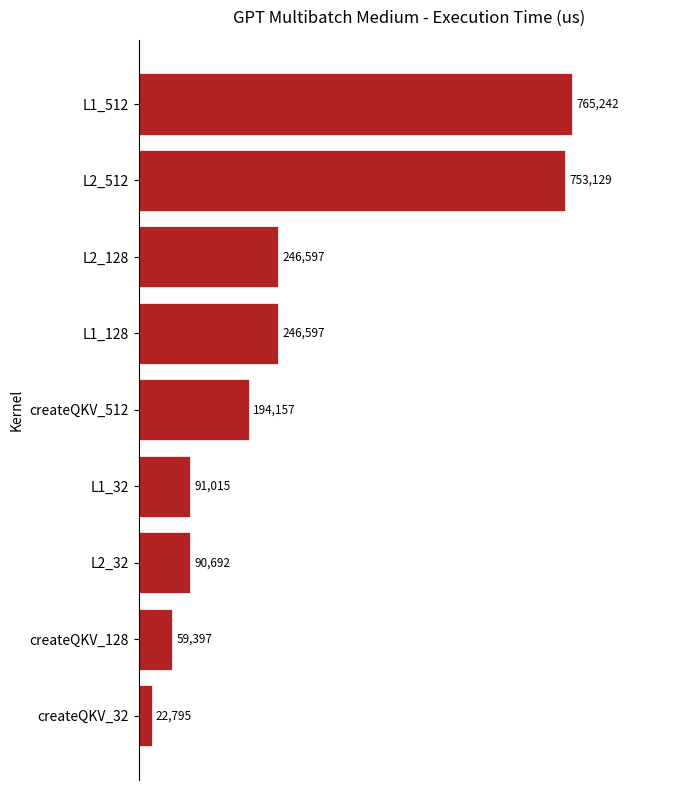

The value at createQKV_512 is 67160. True or false?

False